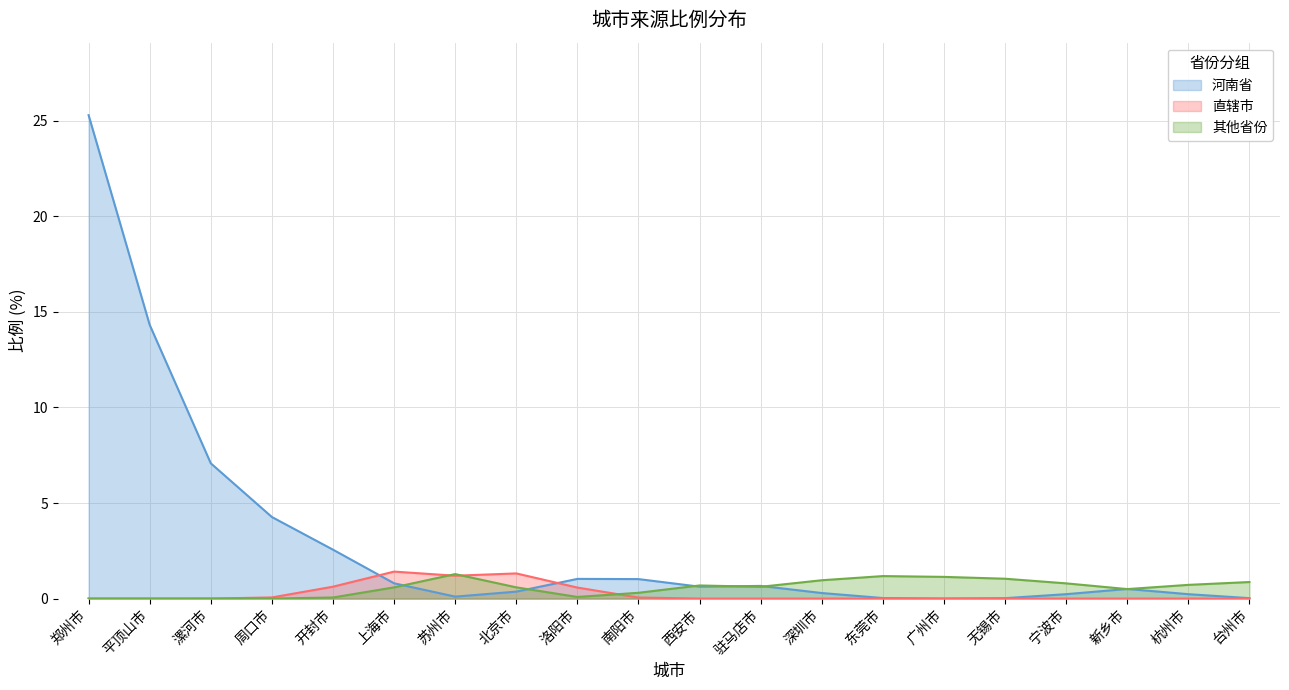

Does the chart have visible grid lines?

Yes